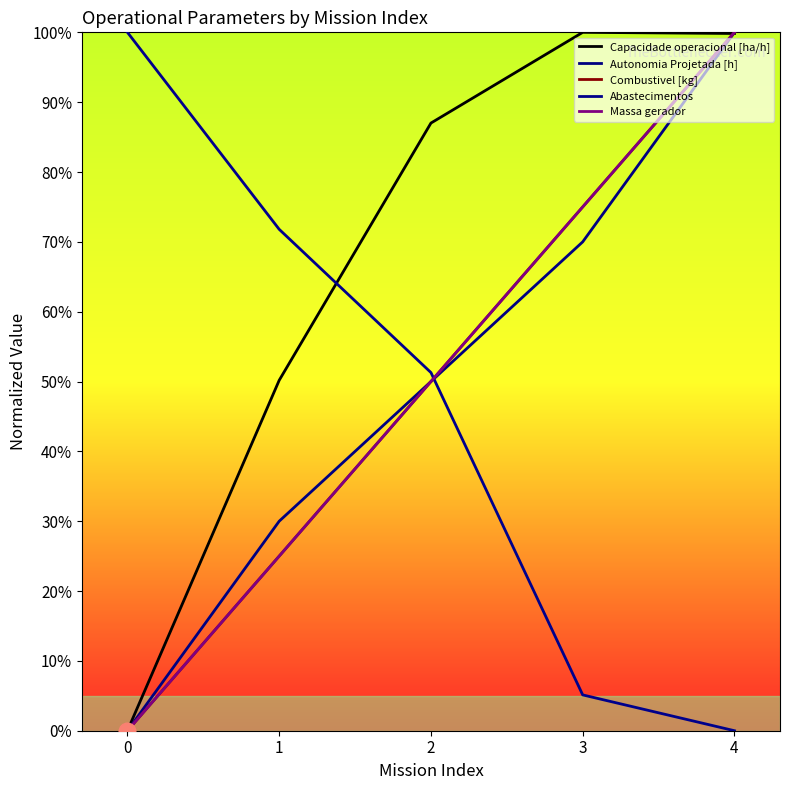

What is the difference between the Combustivel [kg] values at 1 and 2?

25.0